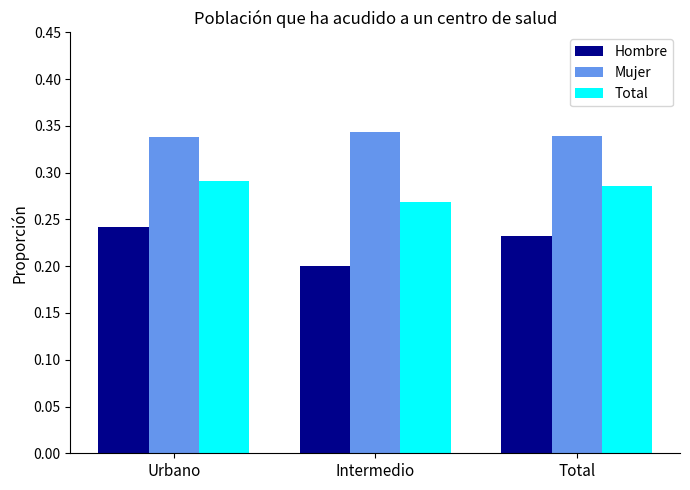

Which series has the widest spread of values?

Hombre